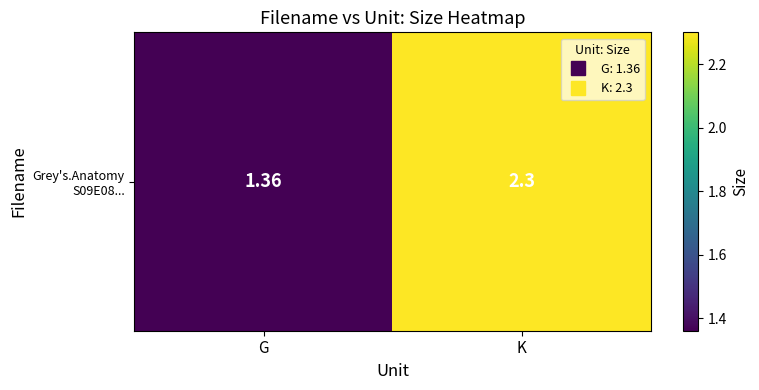

The chart shows a value of 1.4 at G. True or false?

True